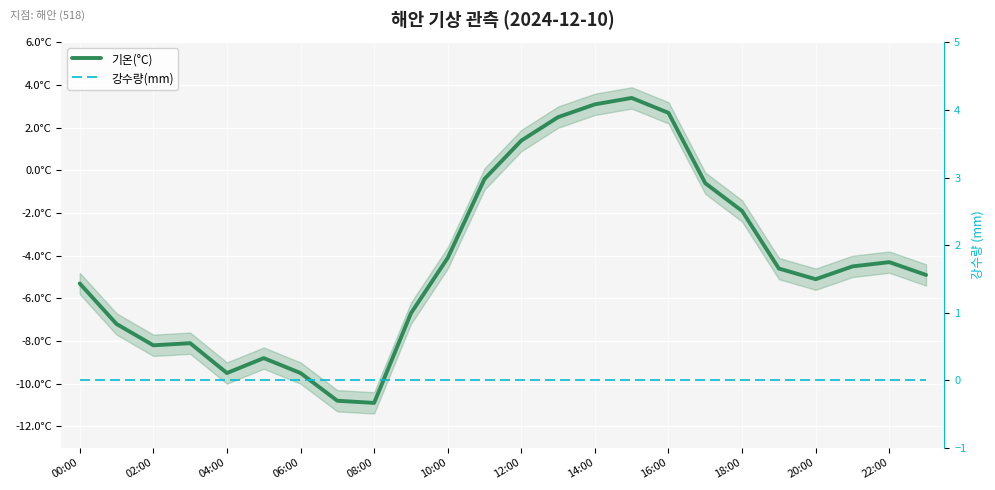

List the series in order of their peak value, highest first.

기온(°C), 강수량(mm)